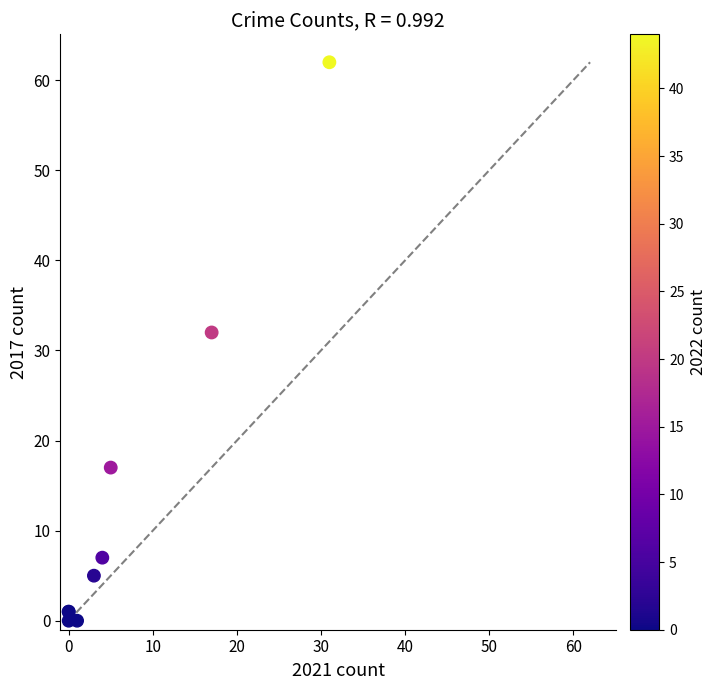

What Y value in the scatter plot is closest to 31?

32